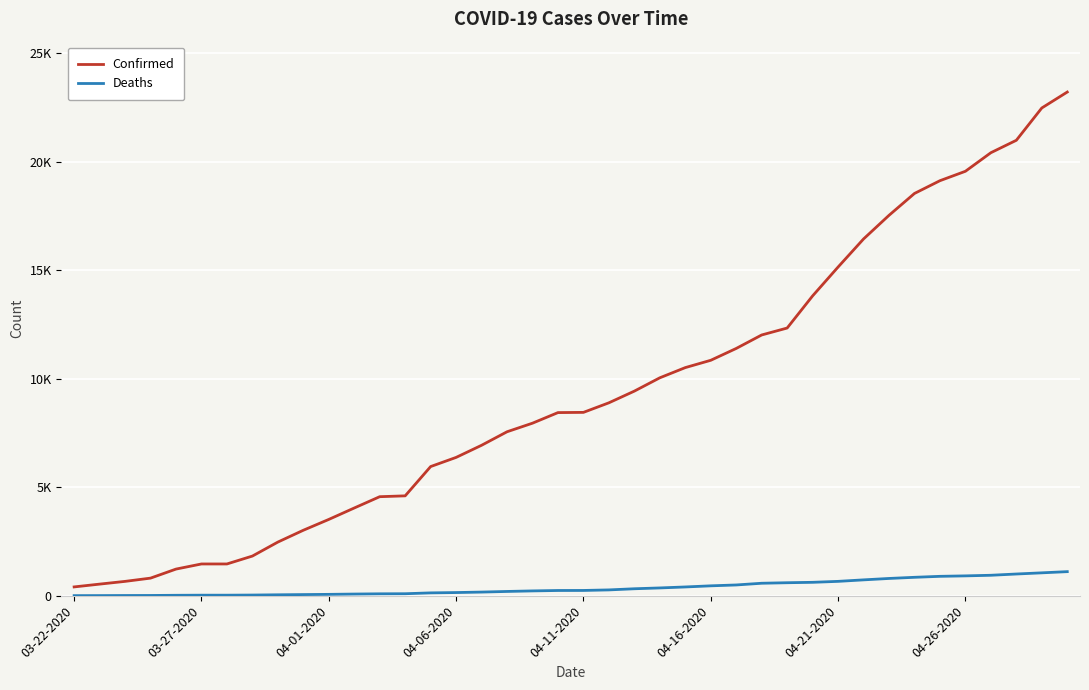

What are all the series names shown in the legend?

Confirmed, Deaths